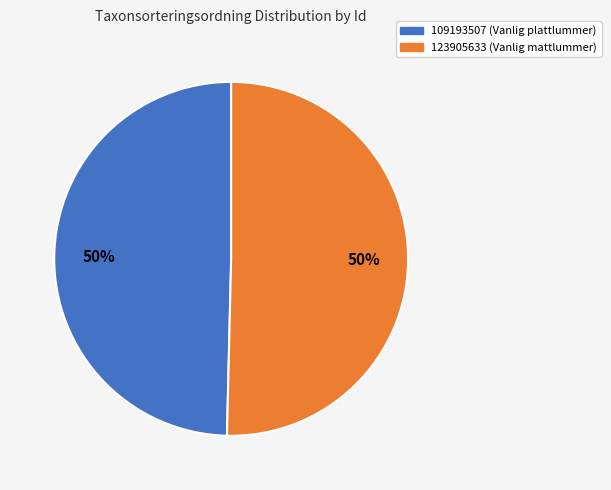

Which slice represents more than half of the pie?

123905633